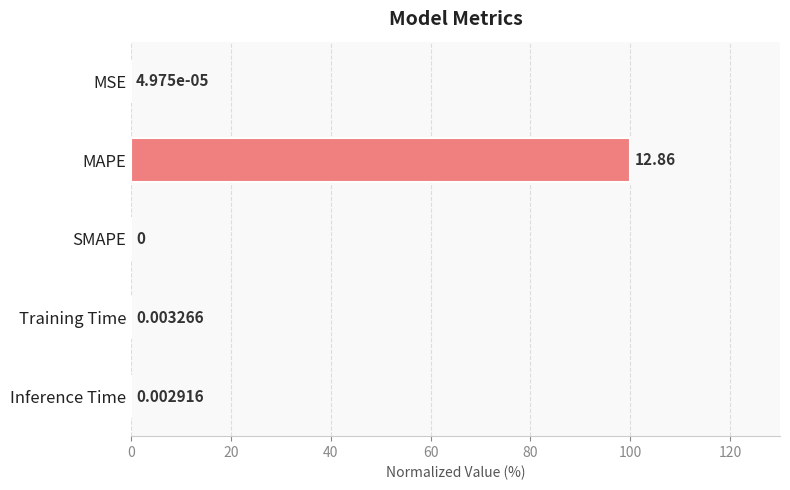

Which category has the highest value across all series?

MAPE